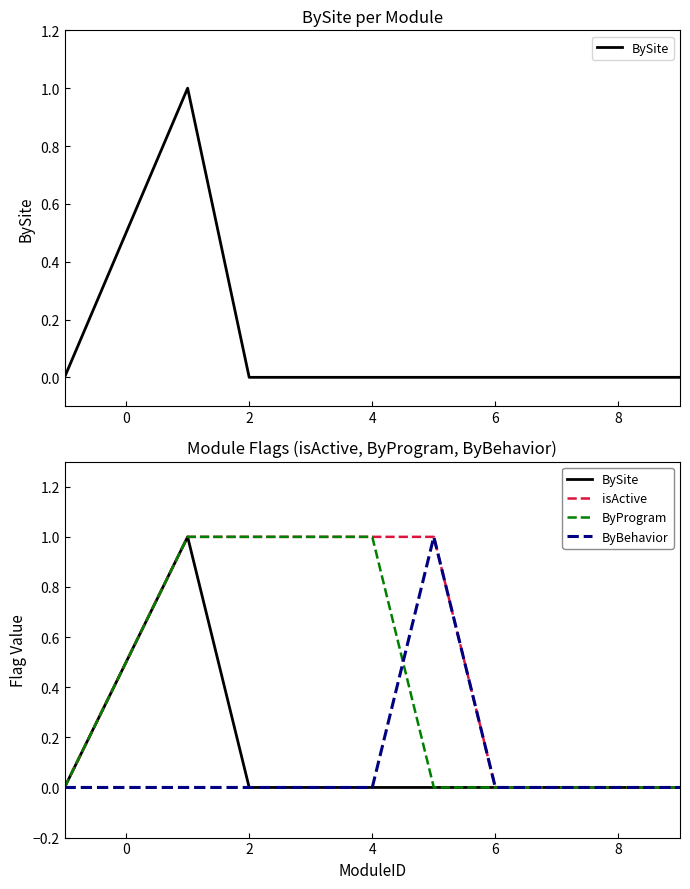

Which series has the widest spread of values?

BySite